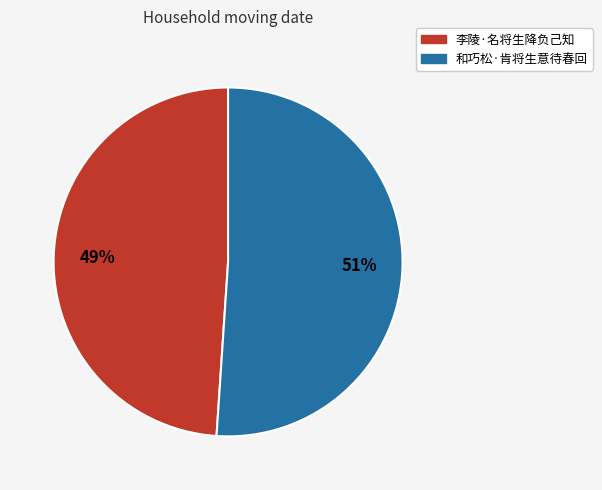

What percentage is the 和巧松·肯将生意待春回 slice, to the nearest percent?

51%